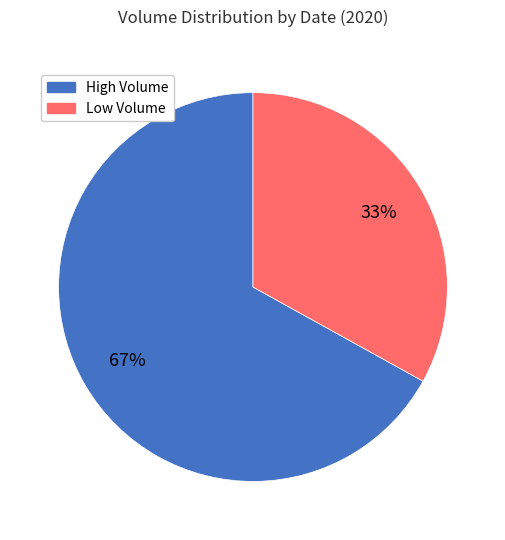

To the nearest percent, what is the average slice percentage?

50%